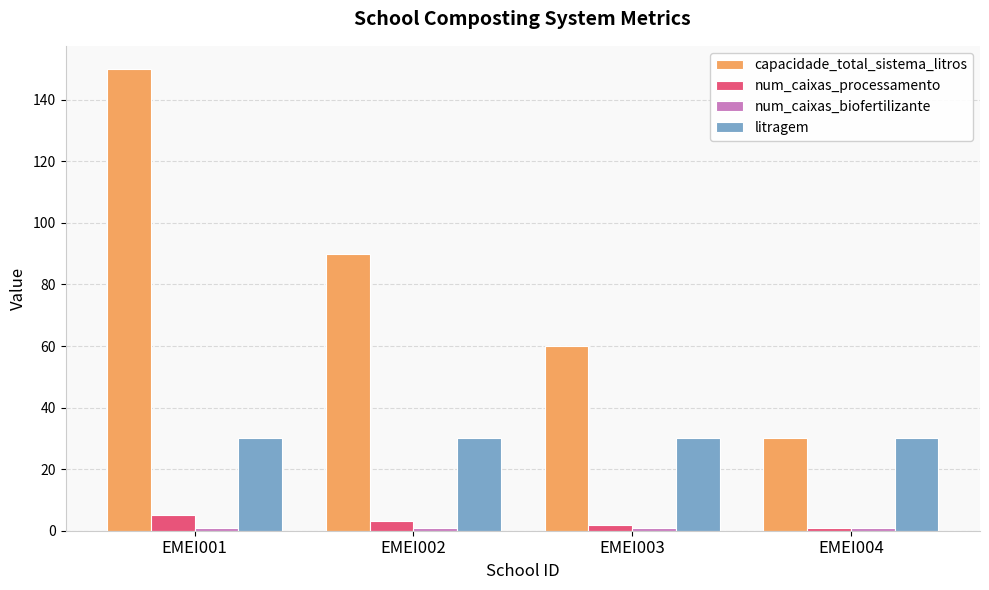

List the labels in order of capacidade_total_sistema_litros value, largest first.

EMEI001, EMEI002, EMEI003, EMEI004